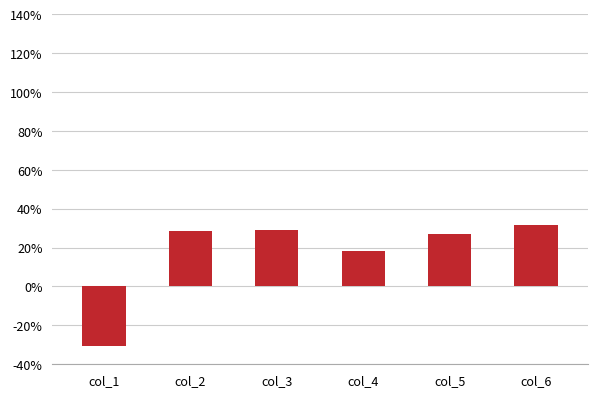

At which label does the data first exceed 28?

col_2